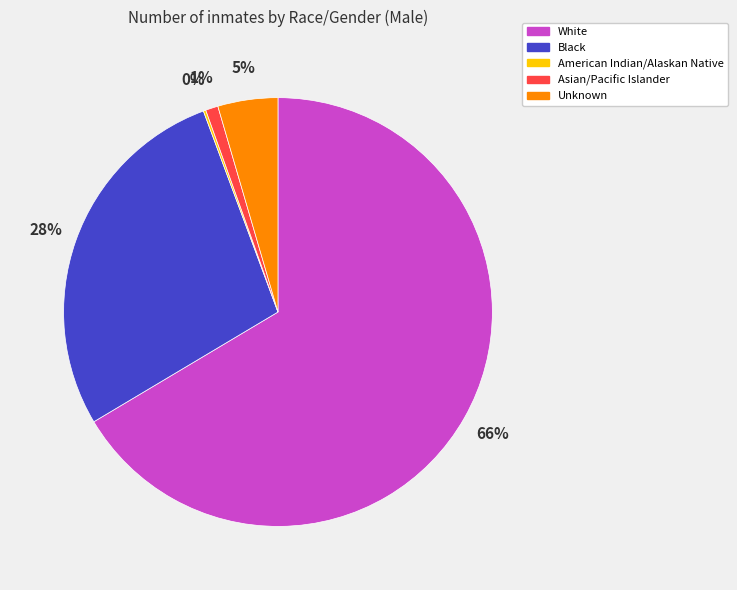

Which has a higher value, Black or Unknown?

Black